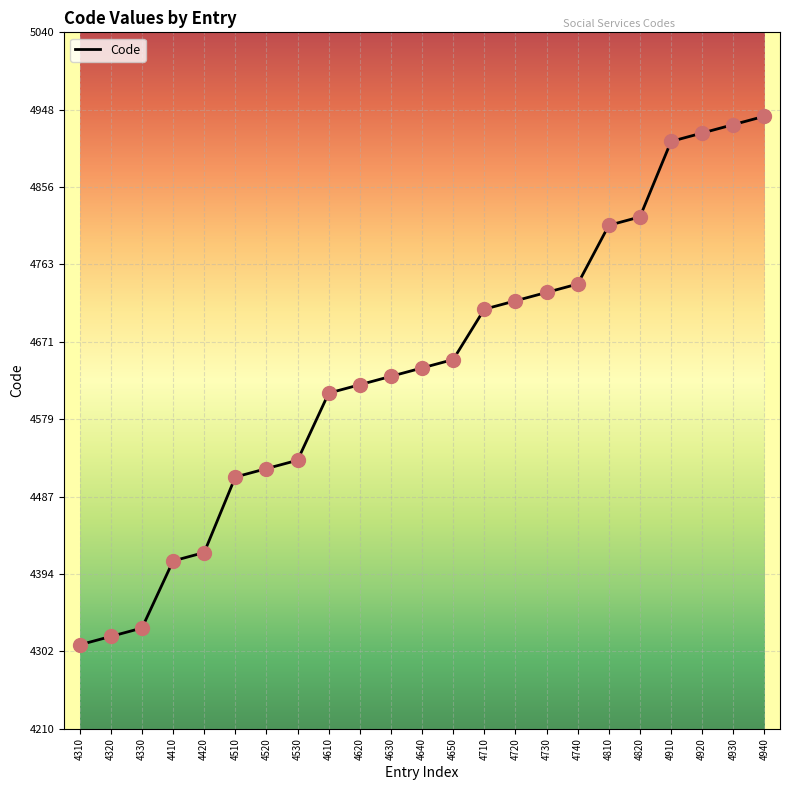

What is the change in value from 4720 to 4810?

+90